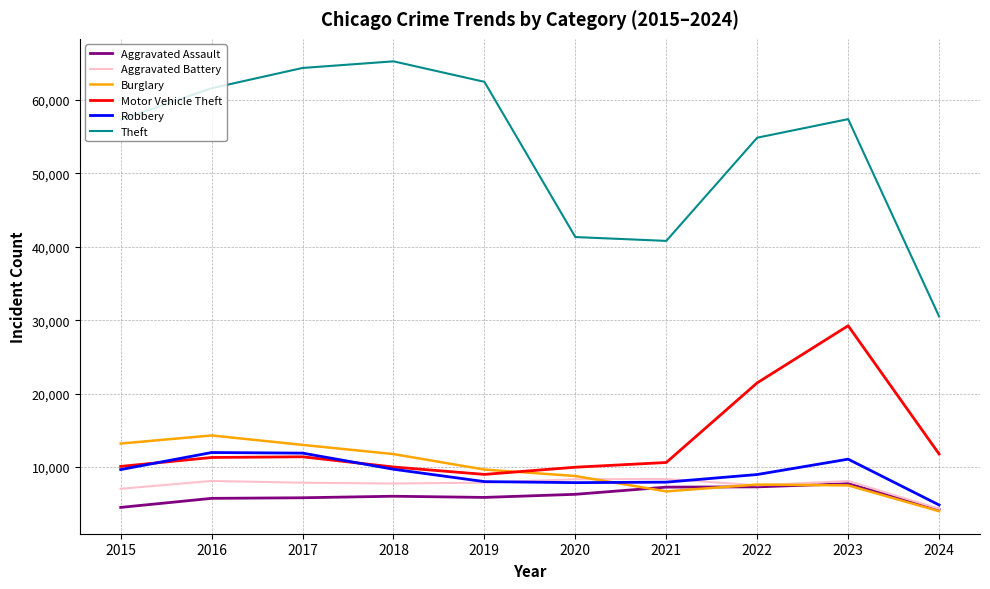

The Robbery series shows 16567 at 2018. True or false?

False